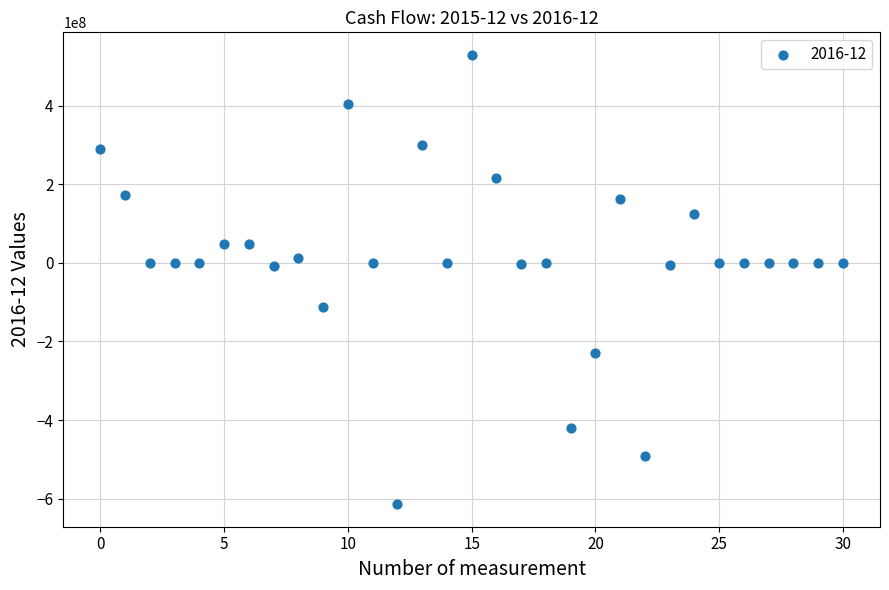

What is the range of Y values (max minus min)?

1143987000